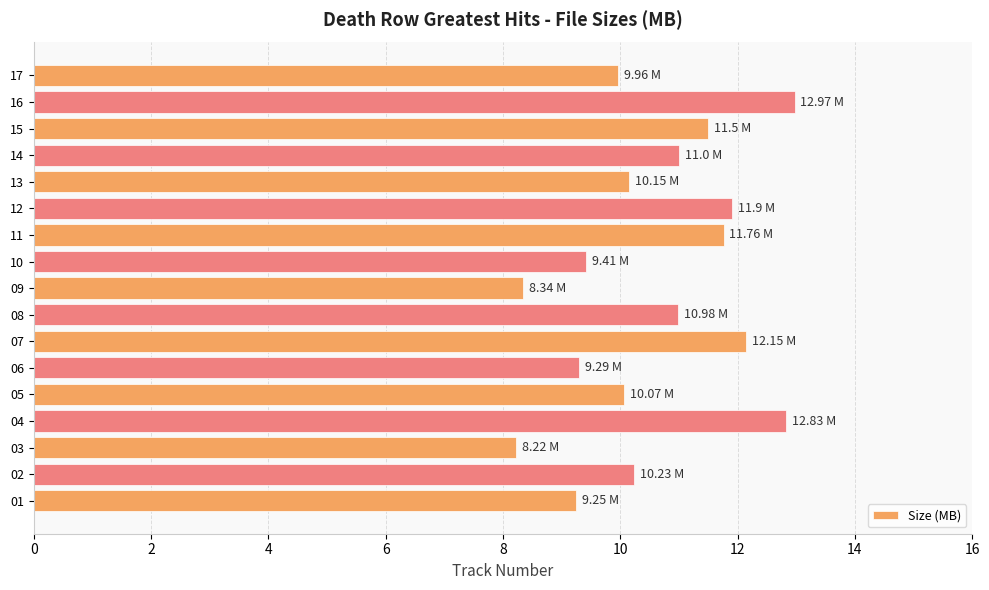

What is the sum of all values?

180.0